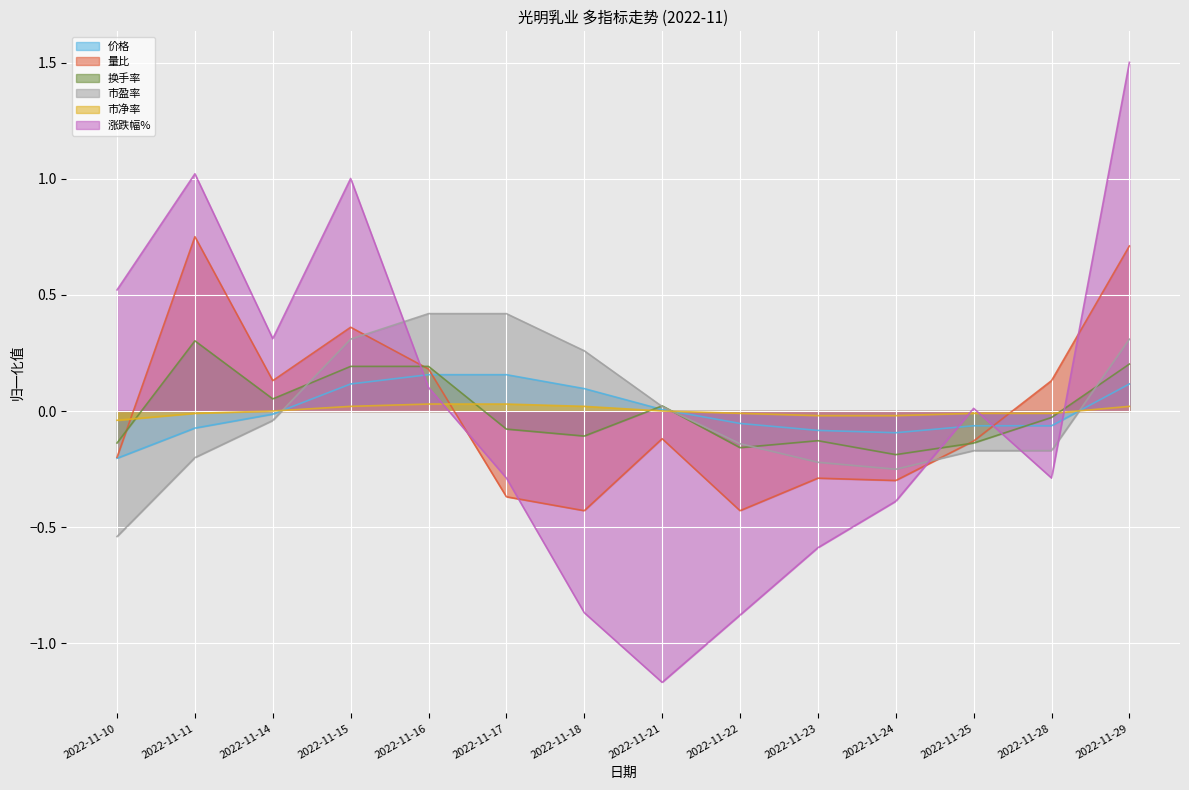

Is it true that 涨跌幅% equals 0.2 at 2022-11-16?

False